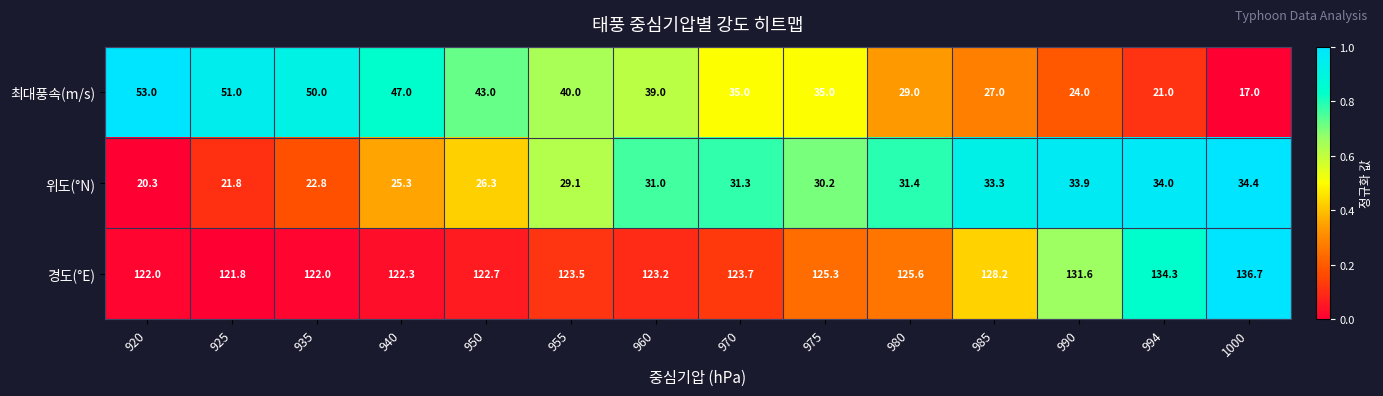

What is the difference between the maximum and minimum values in the 위도(°N) series?

14.1